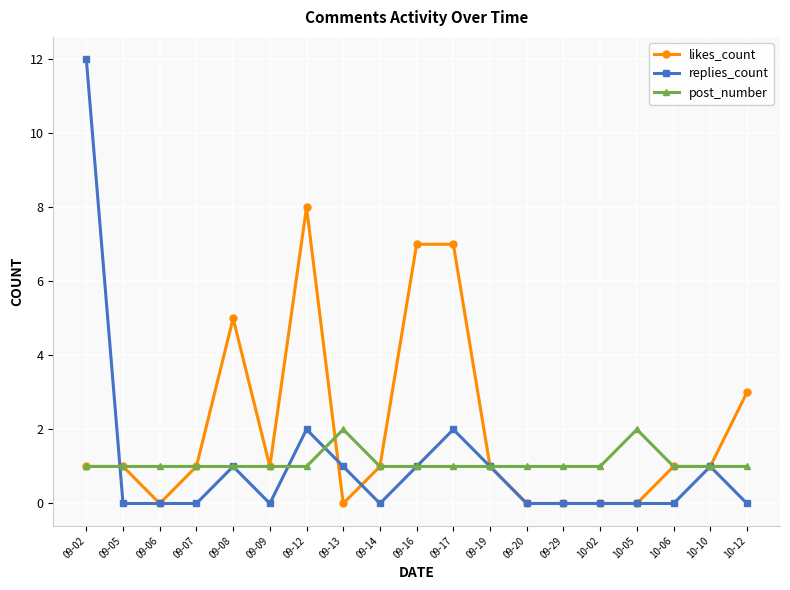

Reading left to right, list all the values displayed in this chart.

likes_count: 09-02=1	09-05=1	09-06=0	09-07=1	09-08=5	09-09=1	09-12=8	09-13=0	09-14=1	09-16=7	09-17=7	09-19=1	09-20=0	09-29=0	10-02=0	10-05=0	10-06=1	10-10=1	10-12=3
replies_count: 09-02=12	09-05=0	09-06=0	09-07=0	09-08=1	09-09=0	09-12=2	09-13=1	09-14=0	09-16=1	09-17=2	09-19=1	09-20=0	09-29=0	10-02=0	10-05=0	10-06=0	10-10=1	10-12=0
post_number: 09-02=1	09-05=1	09-06=1	09-07=1	09-08=1	09-09=1	09-12=1	09-13=2	09-14=1	09-16=1	09-17=1	09-19=1	09-20=1	09-29=1	10-02=1	10-05=2	10-06=1	10-10=1	10-12=1